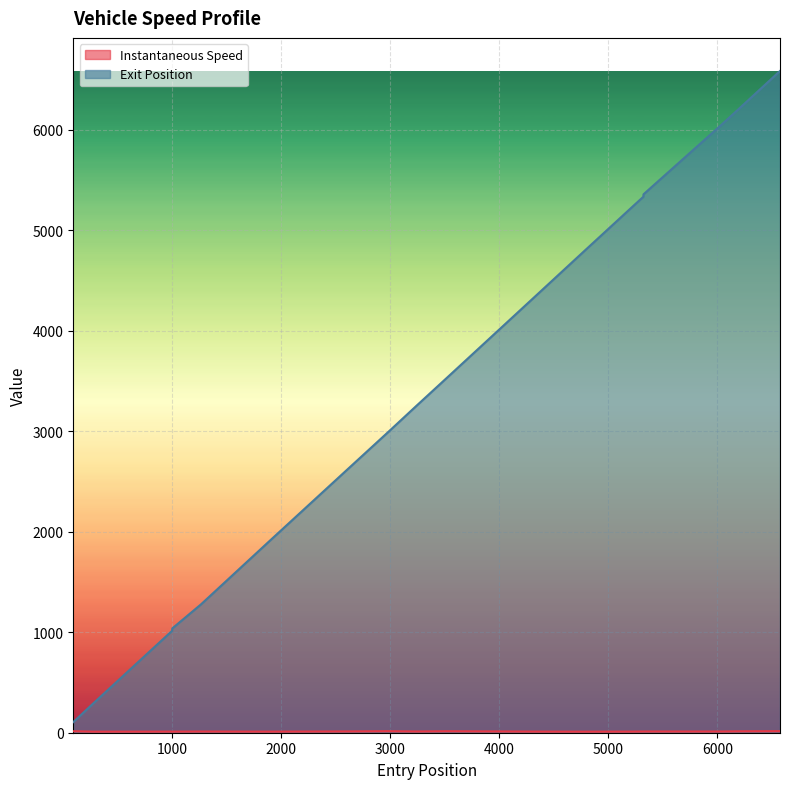

Which series has the largest total across all categories?

Exit Position